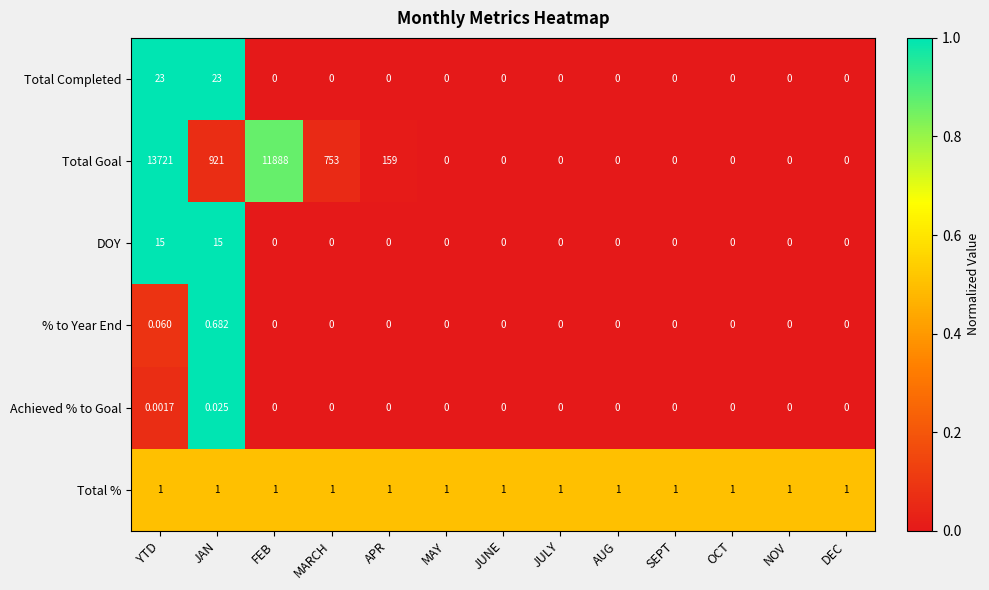

List the series in order of their peak value, lowest first.

Achieved % to Goal, % to Year End, Total %, DOY, Total Completed, Total Goal